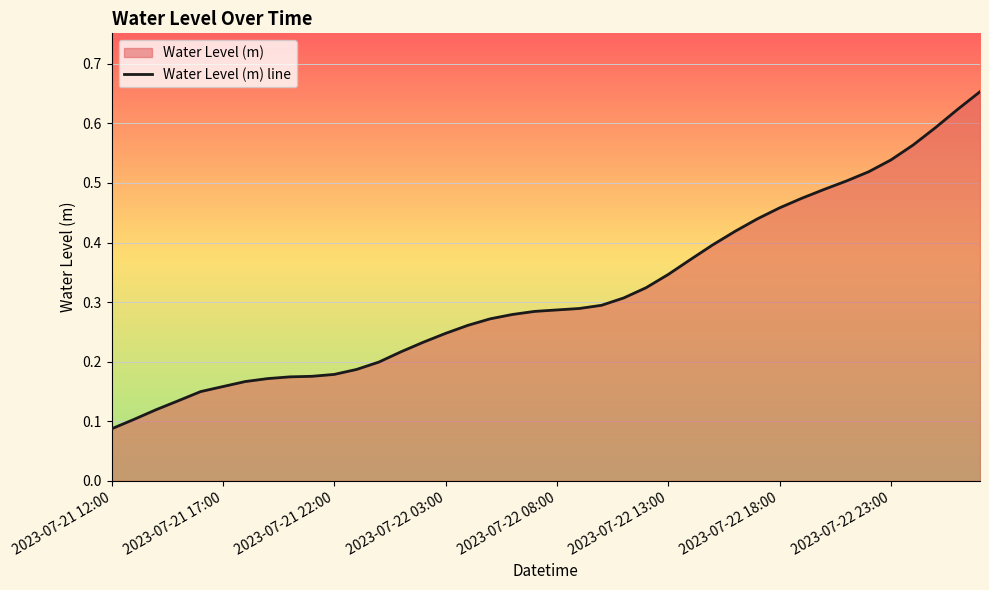

Reading right to left, what are all the values shown in this chart?

0.7	0.6	0.6	0.6	0.5	0.5	0.5	0.5	0.5	0.5	0.4	0.4	0.4	0.4	0.3	0.3	0.3	0.3	0.3	0.3	0.3	0.3	0.3	0.3	0.2	0.2	0.2	0.2	0.2	0.2	0.2	0.2	0.2	0.2	0.2	0.1	0.1	0.1	0.1	0.1